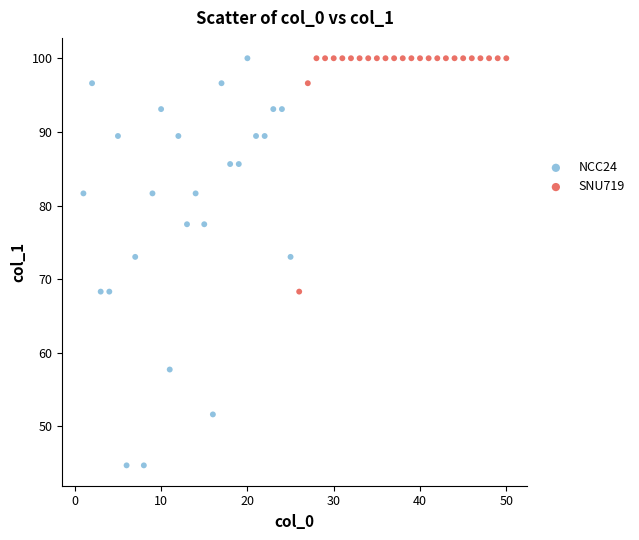

What are all the series names shown in the legend?

NCC24, SNU719